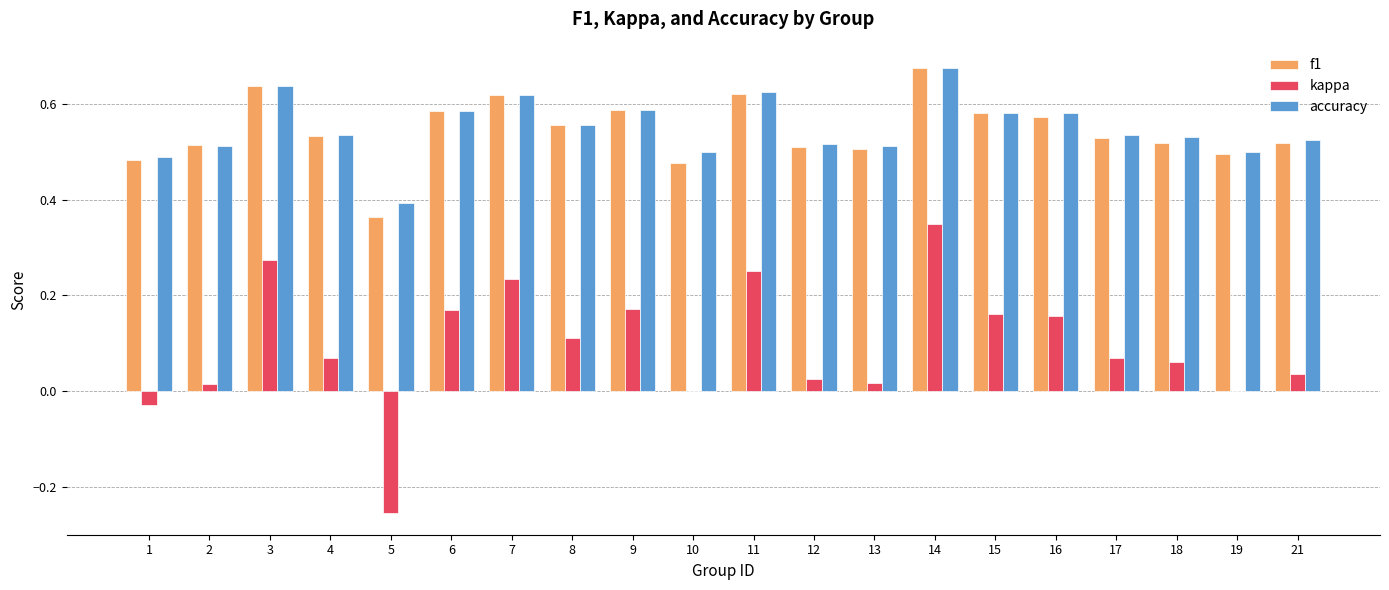

True or false: accuracy has a value of 0.2 at 7.

False